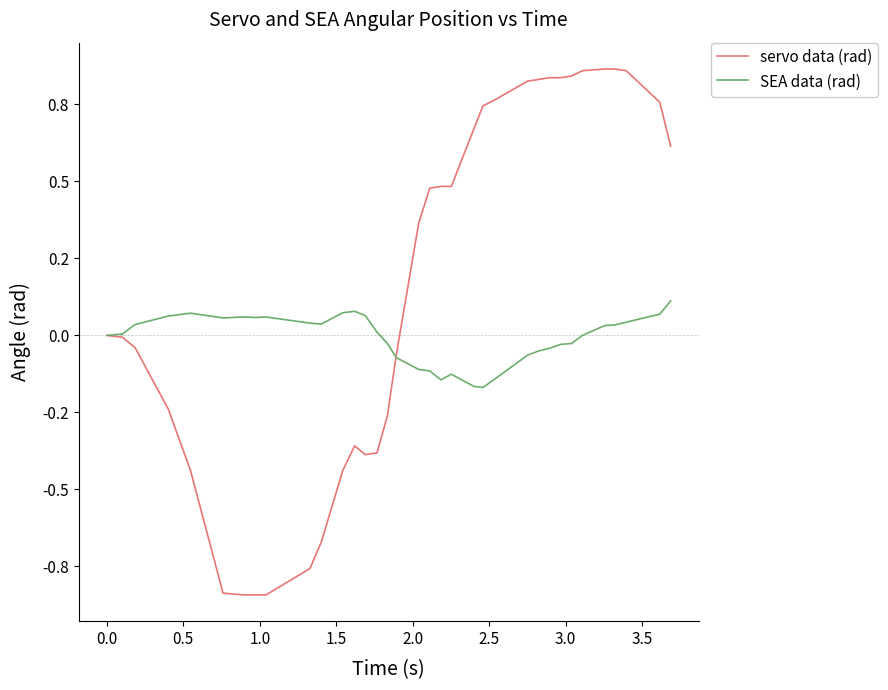

In SEA data (rad), how many points are higher than both neighbors (excluding endpoints)?

5